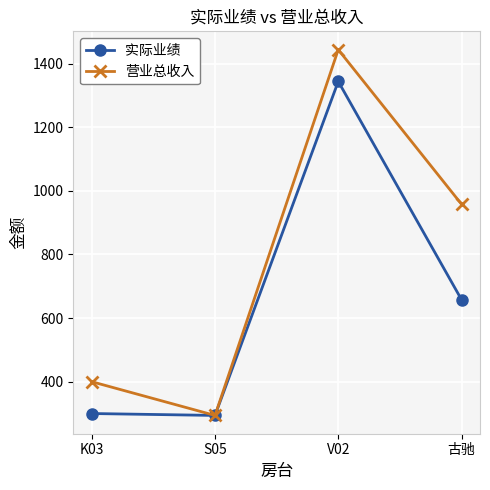

What is the average value of the 实际业绩 series?

649